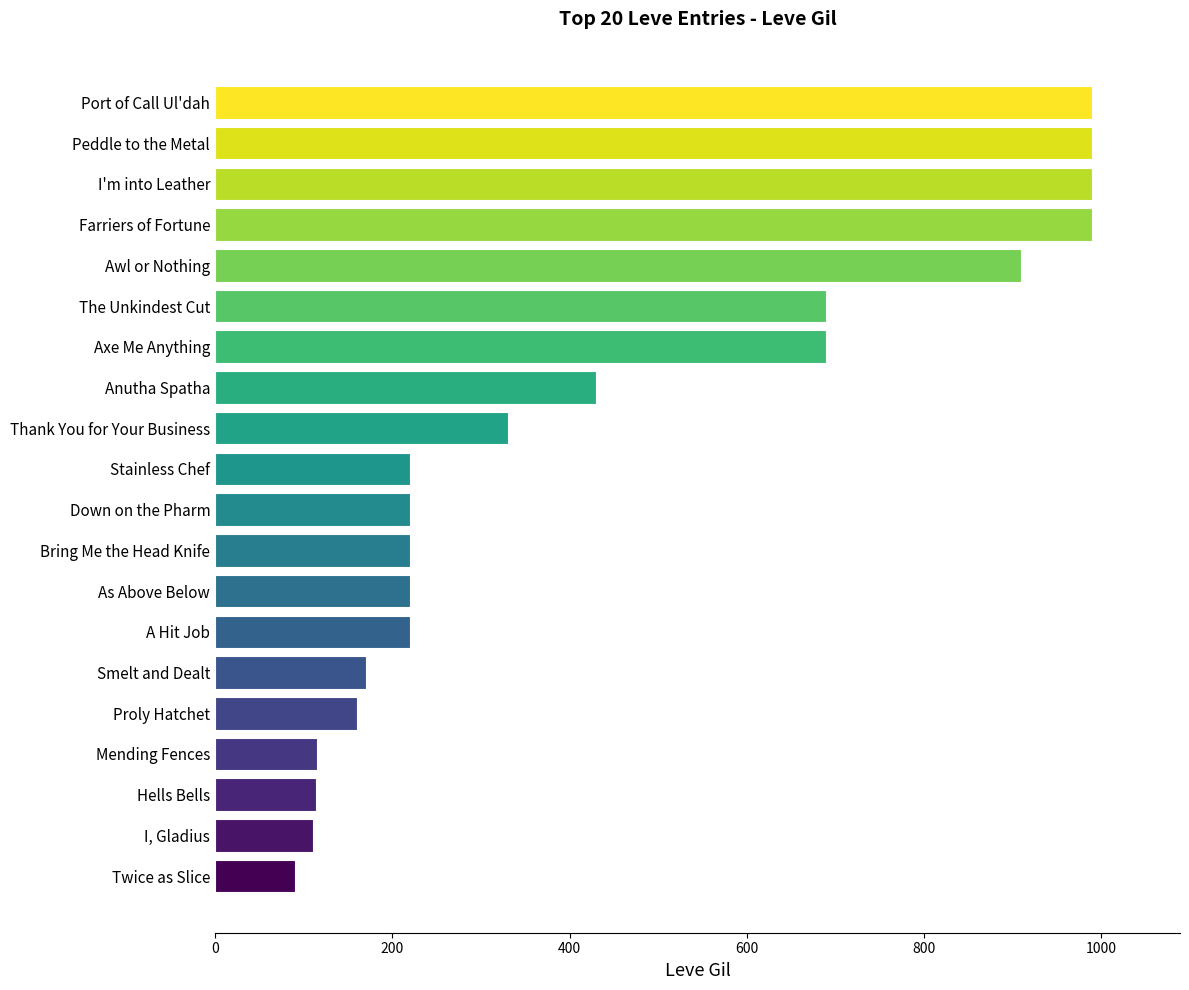

What is the smallest value displayed?

90